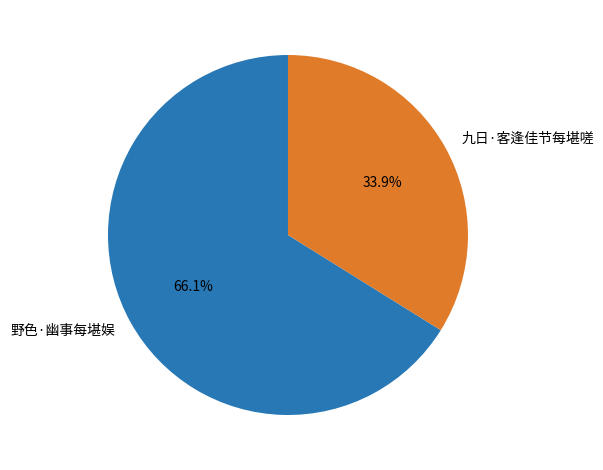

To the nearest percent, what is the combined percentage of 野色·幽事每堪娱 and 九日·客逢佳节每堪嗟?

100%